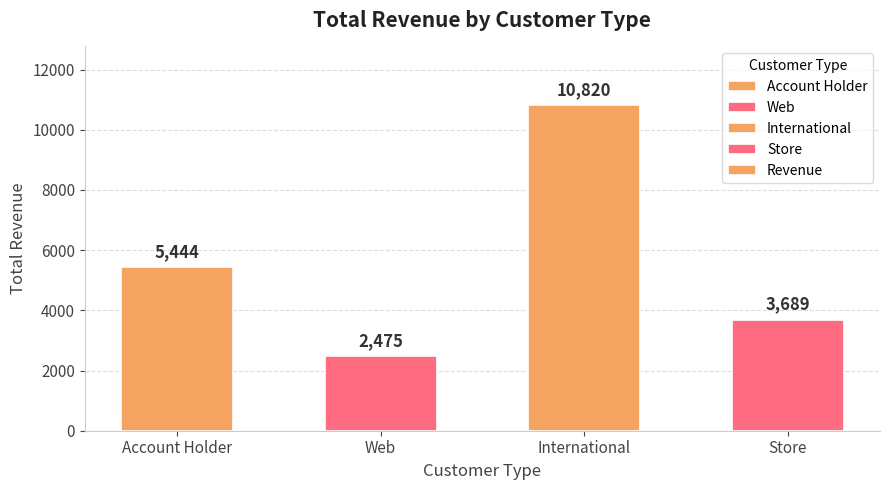

Reading left to right, list all the values displayed in this chart.

Account Holder=5444	Web=2475	International=10820	Store=3689